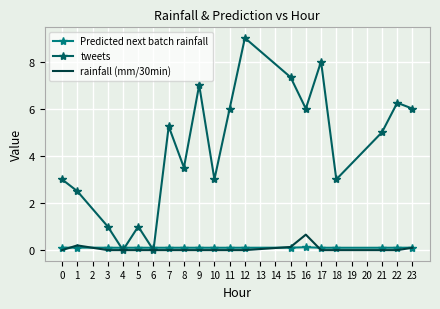

Rank the series by their maximum value, from lowest to highest.

Predicted next batch rainfall, rainfall (mm/30min), tweets